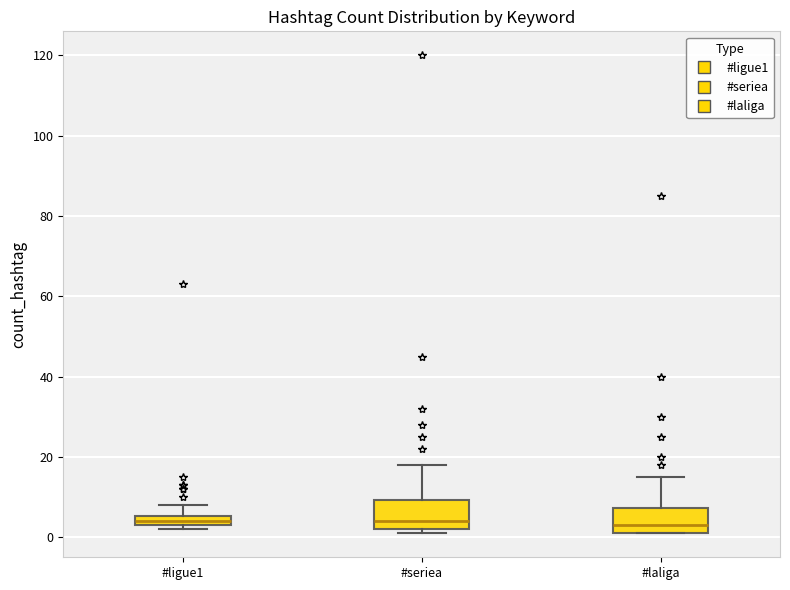

Where is the upper edge of the box for #seriea on the y-axis? The values are not printed on the chart, so give them approximately, as read against the axis.

10